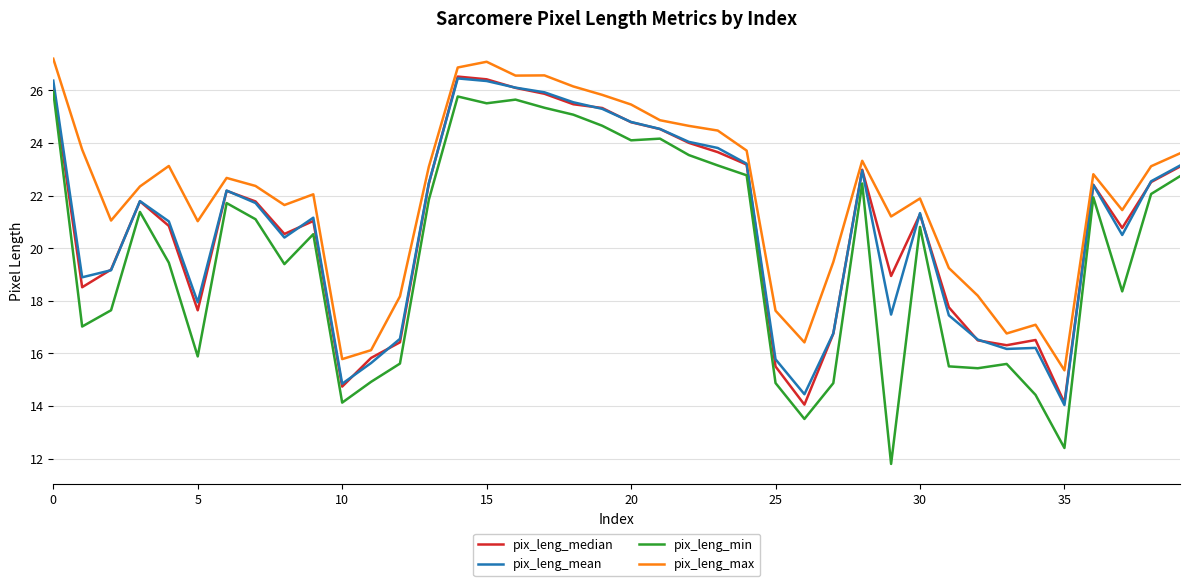

What is the lowest value of the pix_leng_mean series?

14.0